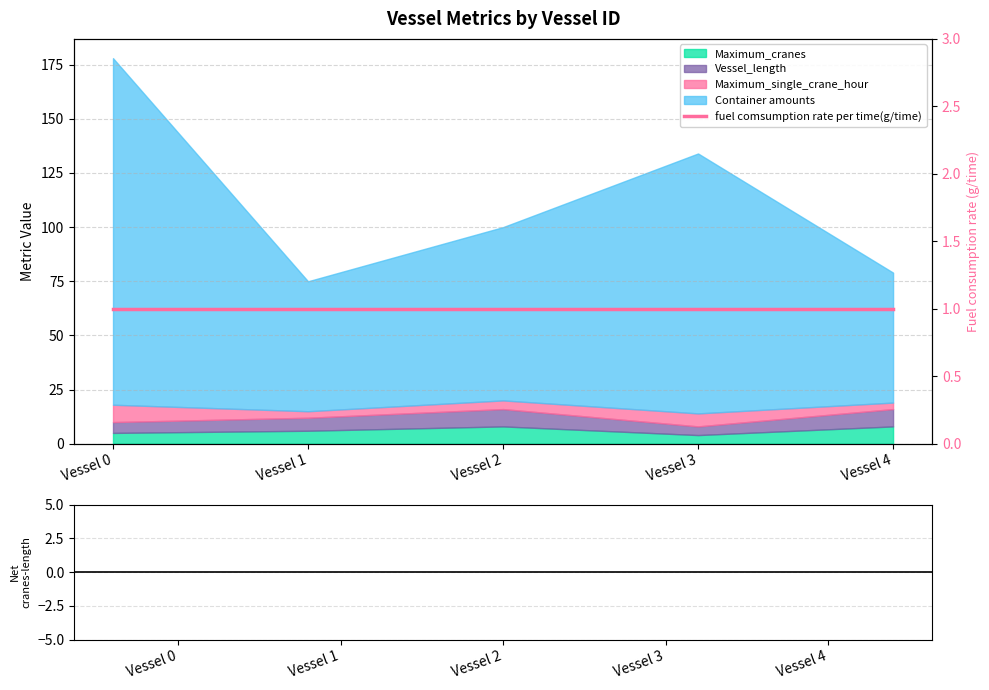

Is it true that fuel comsumption rate per time(g/time) equals 1 at Vessel 3?

True